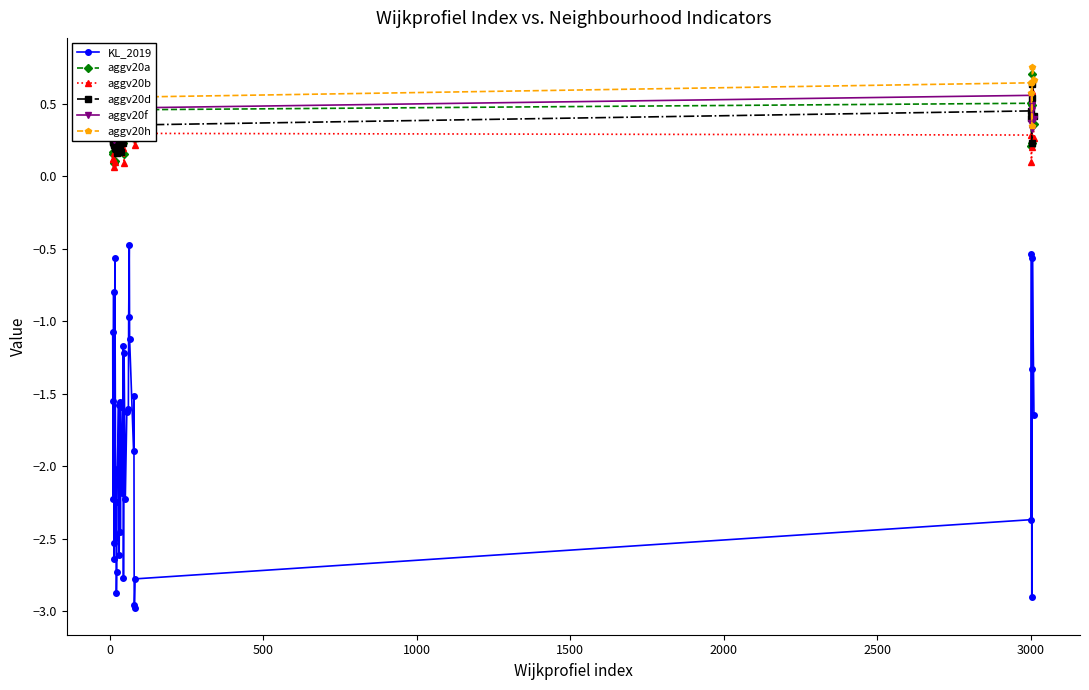

How many lines are shown in the chart?

6